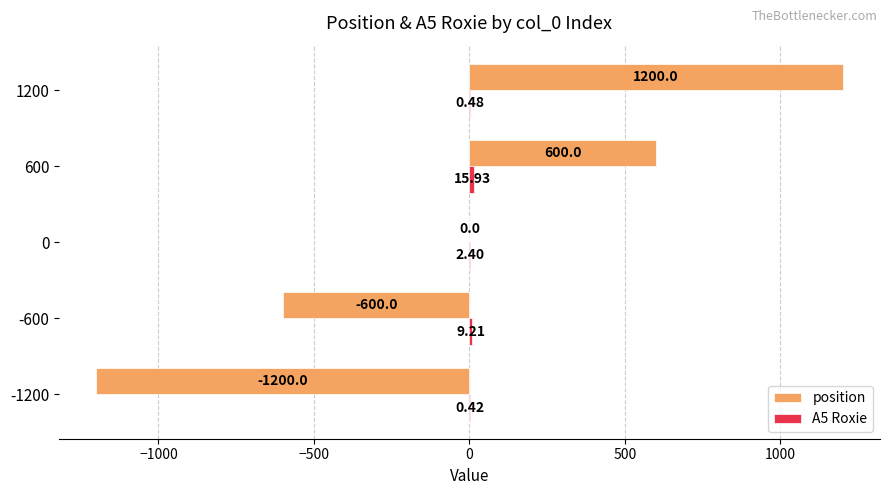

Between 0 and 1200, which series saw the biggest shift?

position